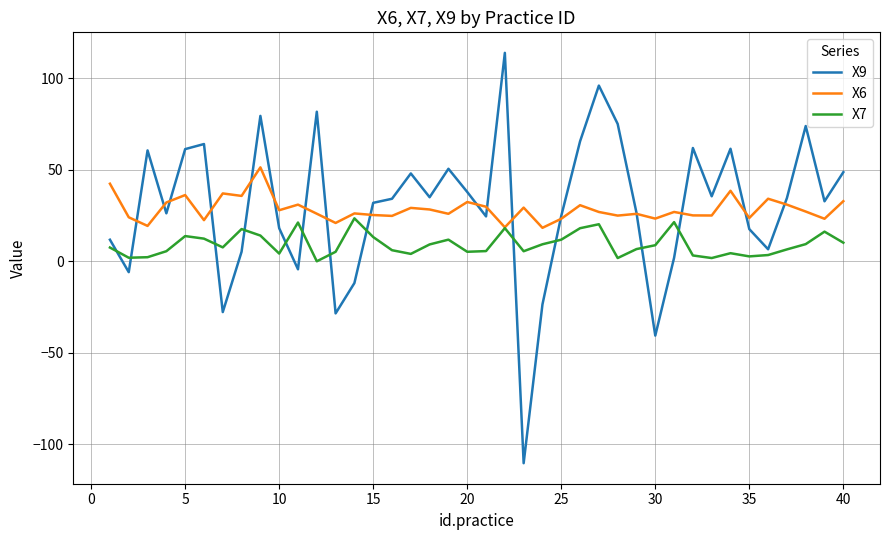

What is the highest value of the X7 series?

23.5